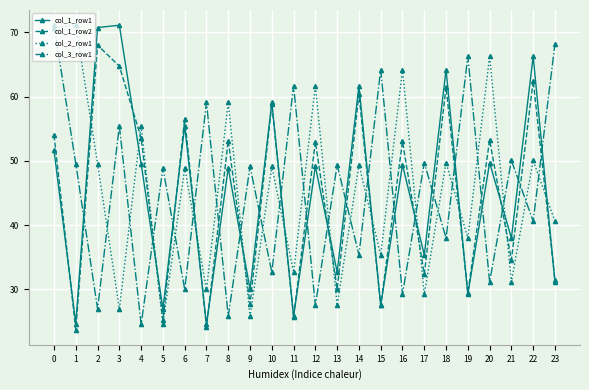

What is the difference between the second highest and minimum values in the col_2_row1 series?

46.2